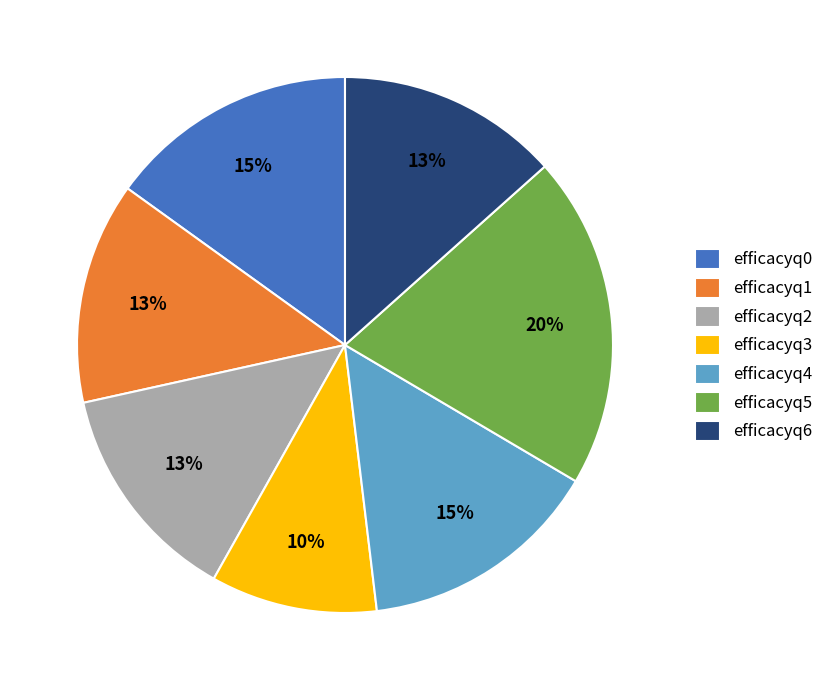

To the nearest percent, what is the combined percentage of efficacyq3 and efficacyq4?

25%